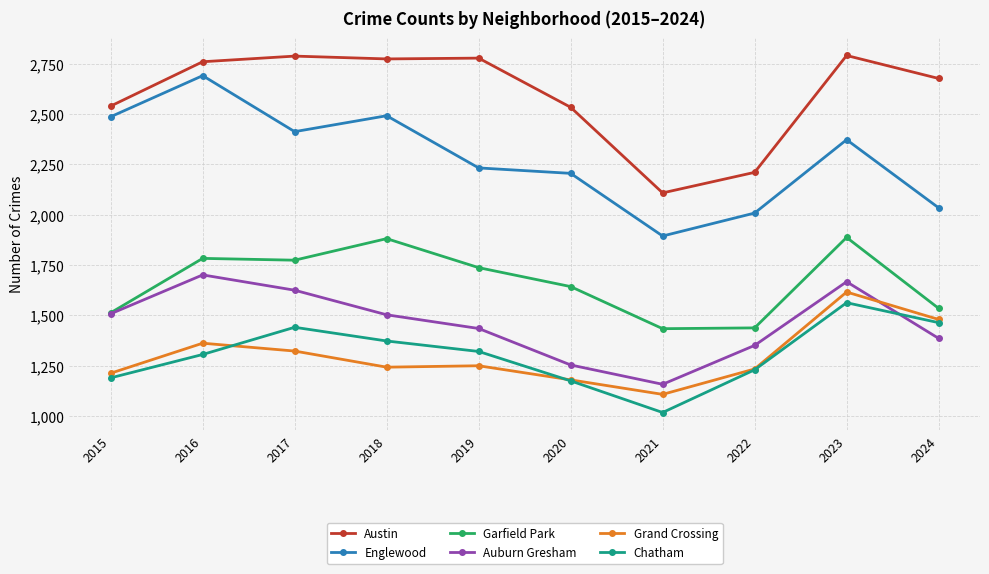

What is the approximate value of Englewood at 2015?

2486